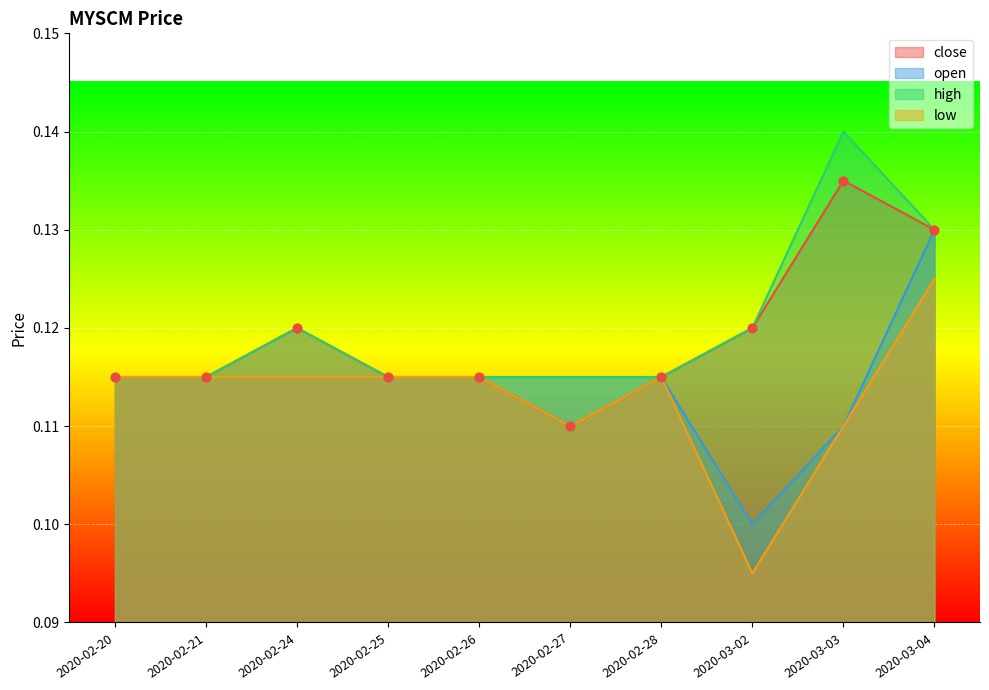

Which series reaches the minimum Y coordinate?

low